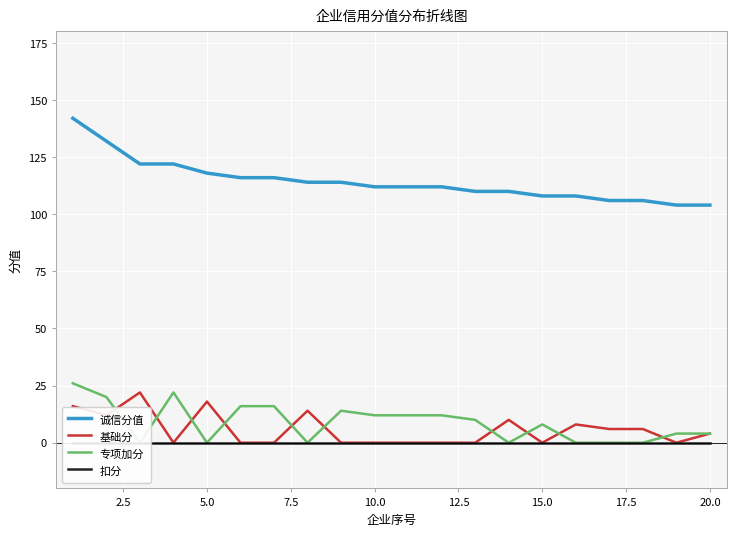

True or false: 诚信分值 and 基础分 intersect in this chart.

False